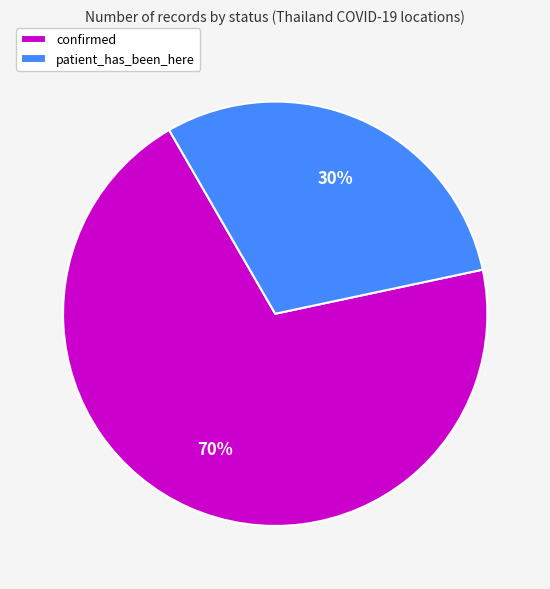

Is patient_has_been_here the majority of the pie?

No